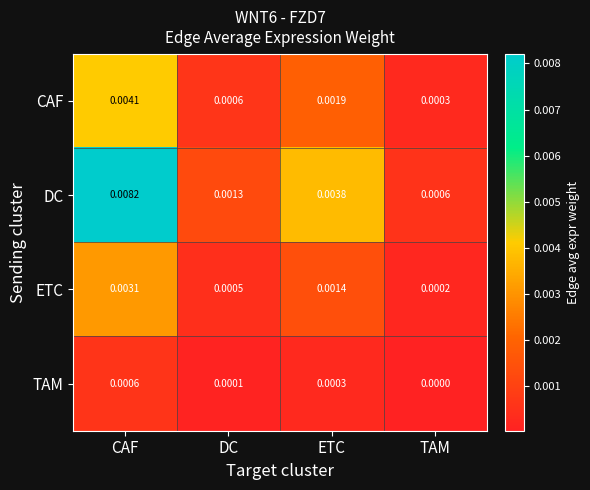

List the labels in order of CAF value, largest first.

CAF, ETC, DC, TAM